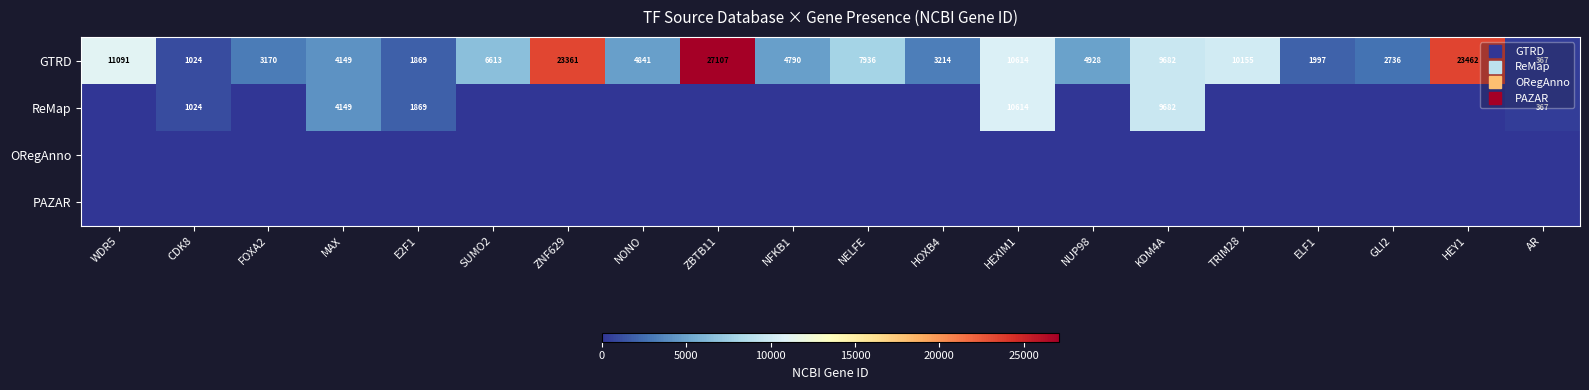

Count the number of data series in this chart.

4